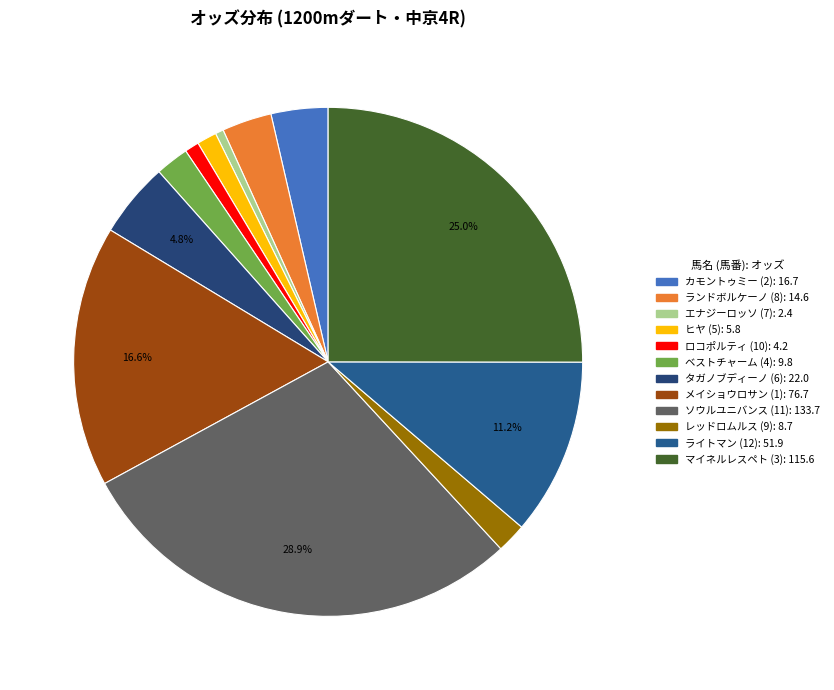

How many slices are in this pie chart?

12